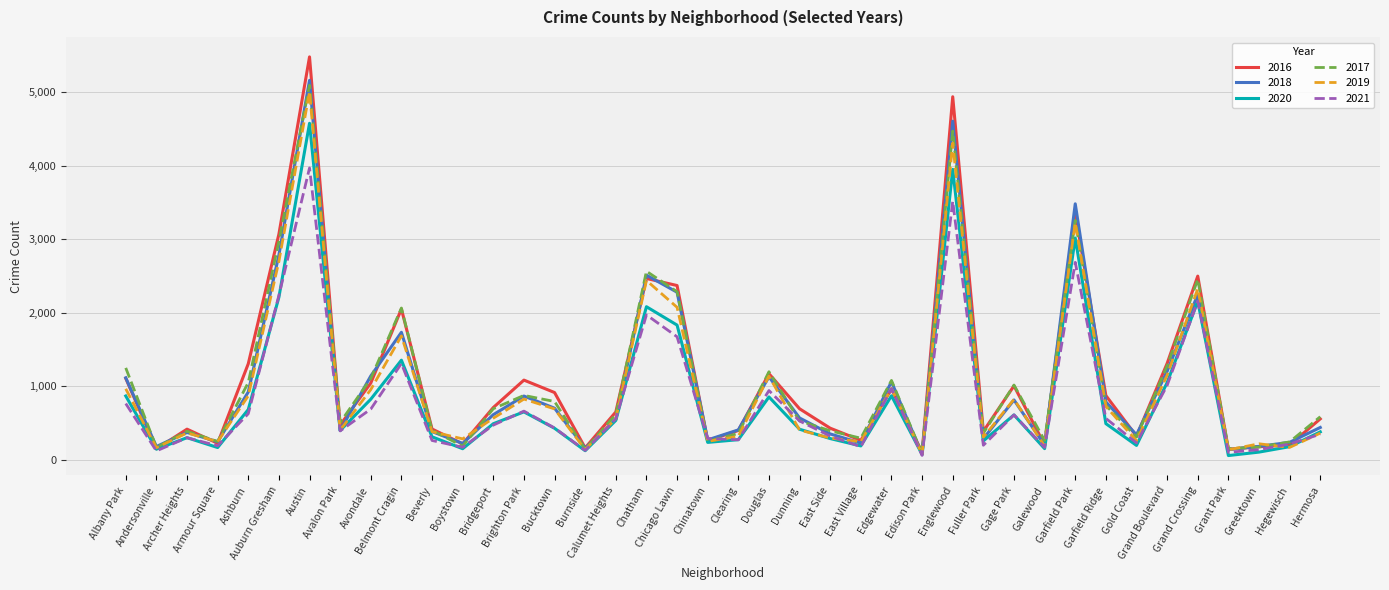

Does the chart display data point markers on the line(s)?

No